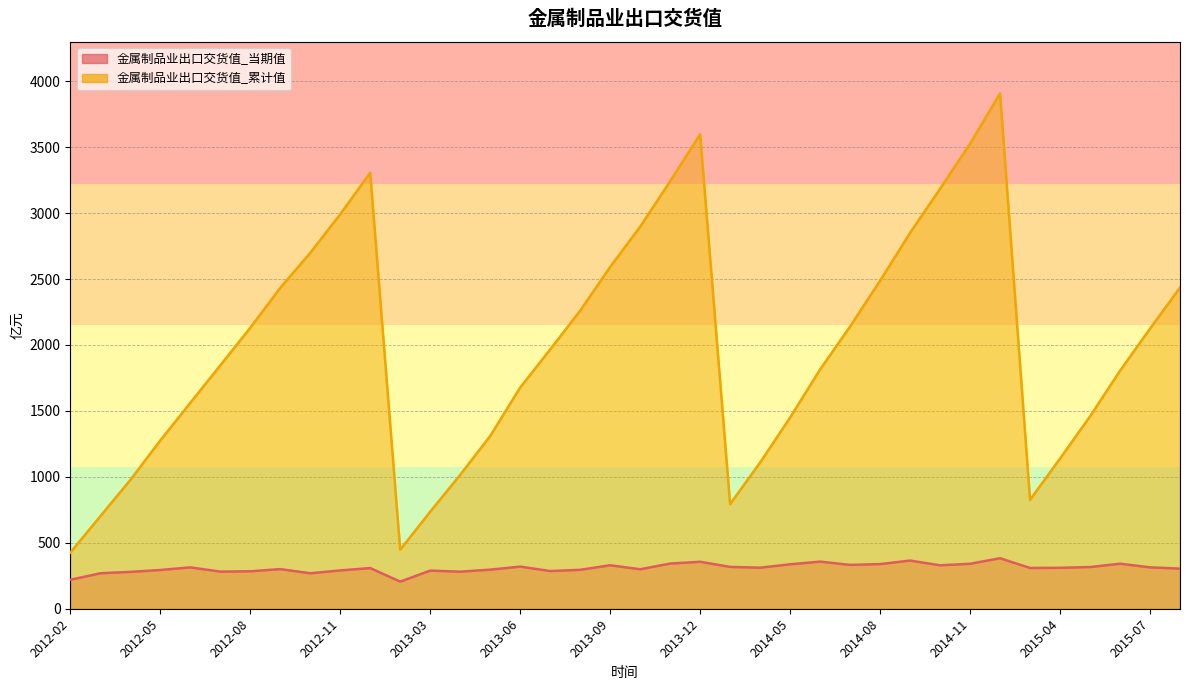

At which label does 金属制品业出口交货值_累计值 first exceed 1966?

2012-08